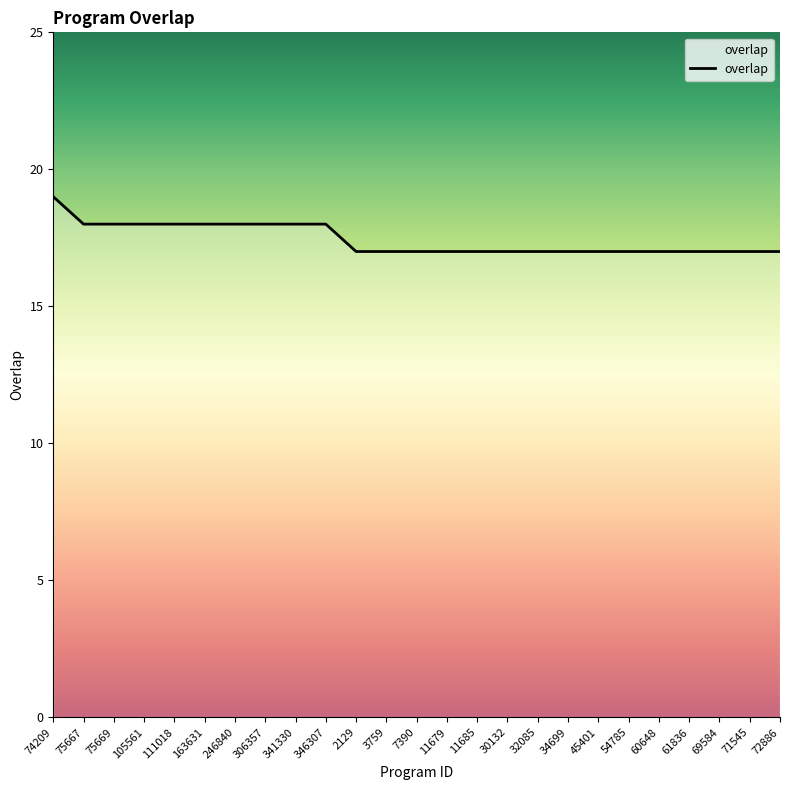

What position from the left is 111018?

5